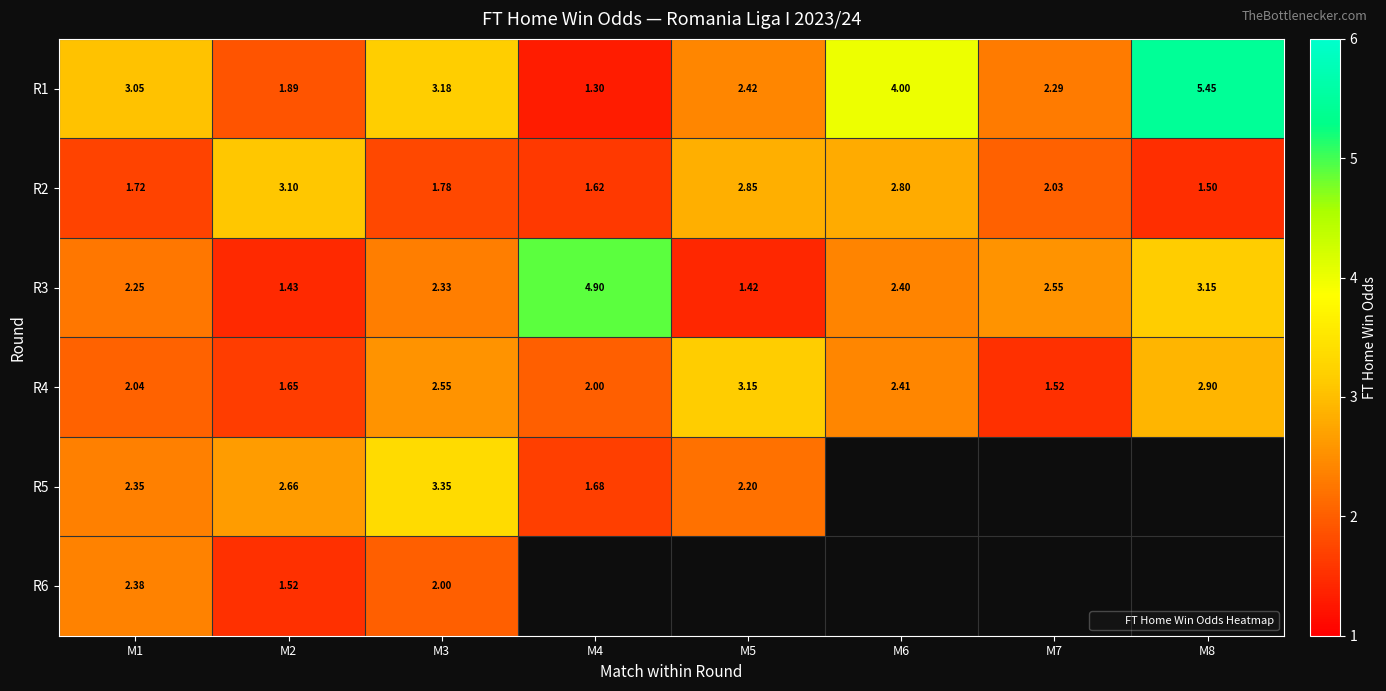

Rank the categories by R4 value from lowest to highest.

M7, M2, M4, M1, M6, M3, M8, M5